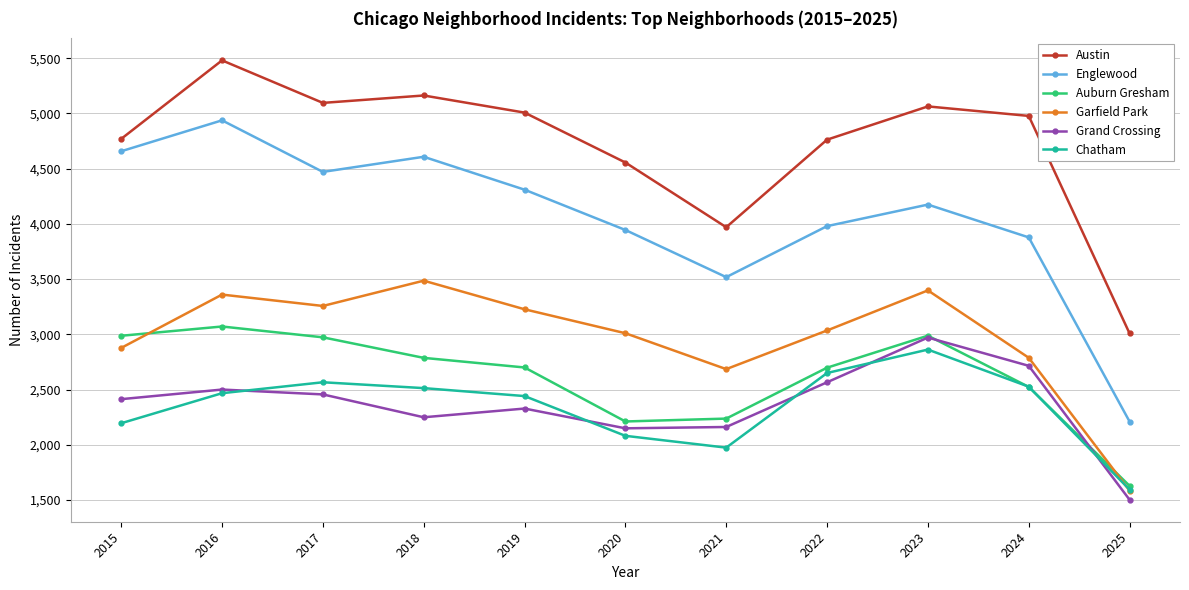

Count the number of categories in the chart.

11